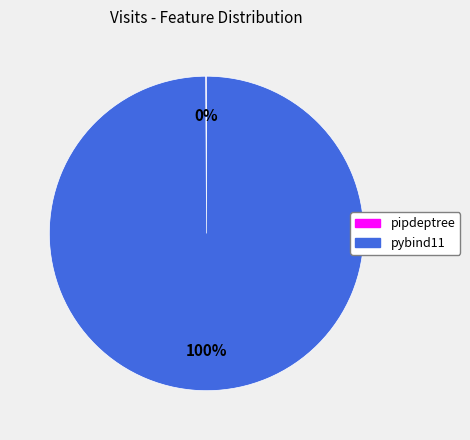

Which slice is the largest?

pybind11